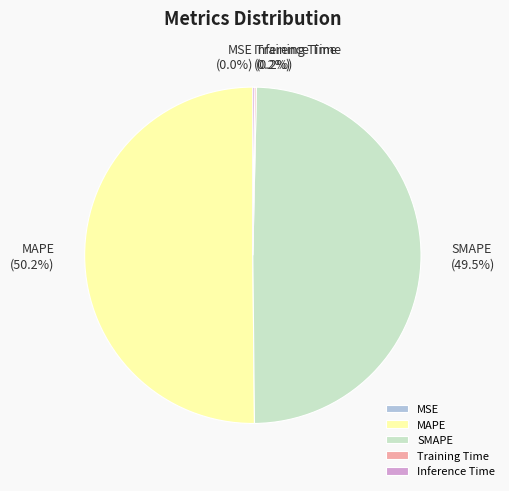

Which slice is the largest?

MAPE